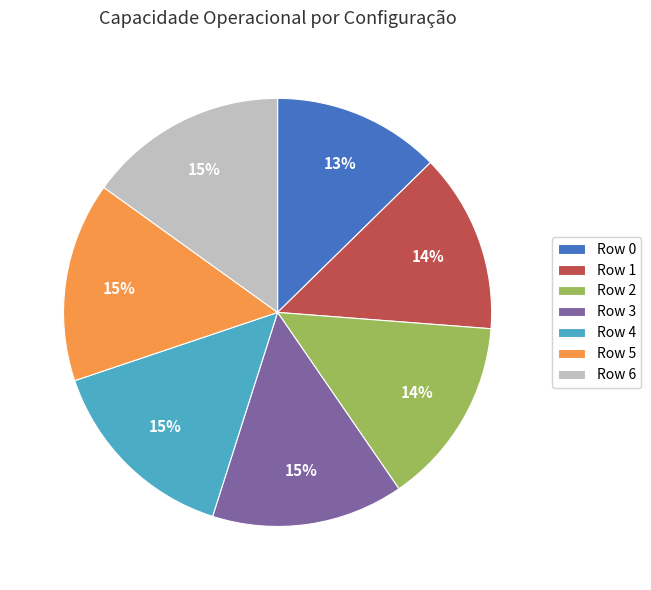

To the nearest percent, what is the difference between the largest and smallest slice percentages?

2%